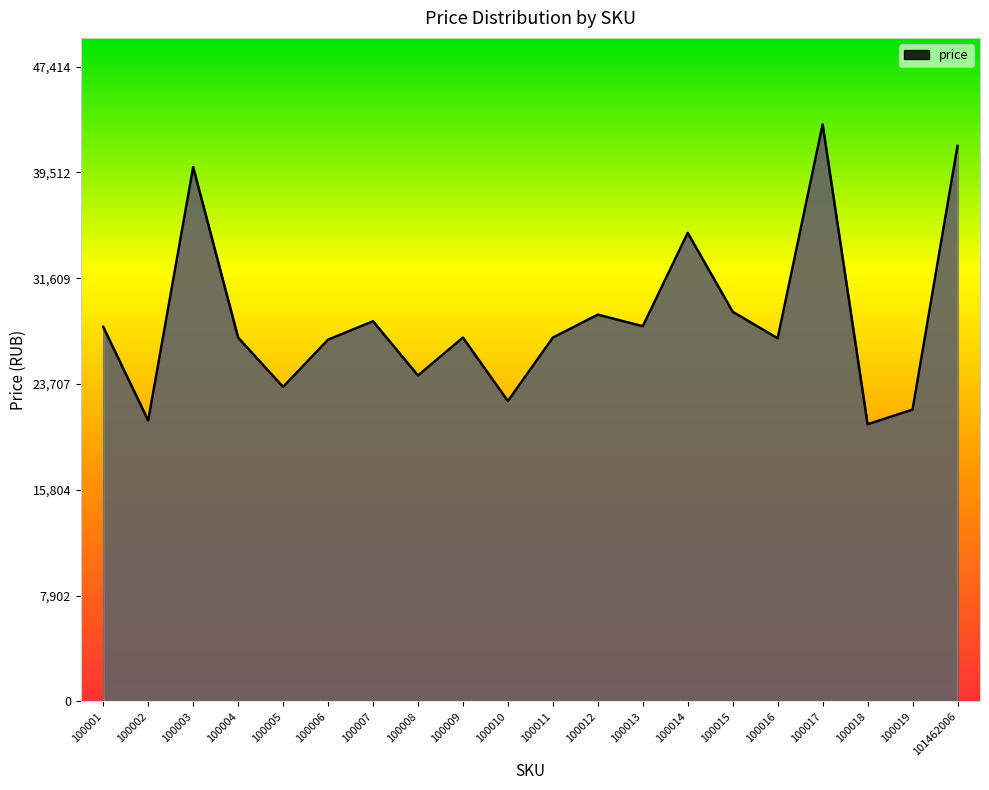

What is the minimum value shown in the chart?

20698